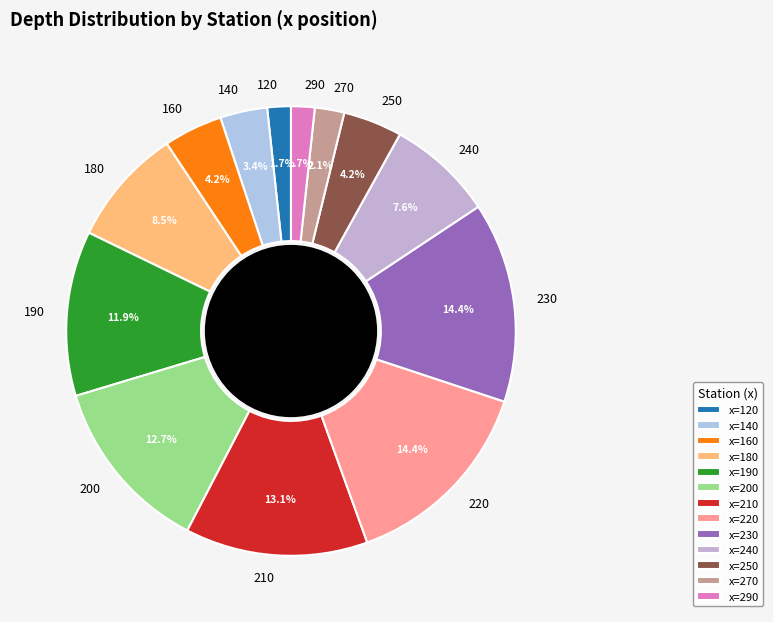

Is there a majority slice in this chart?

No